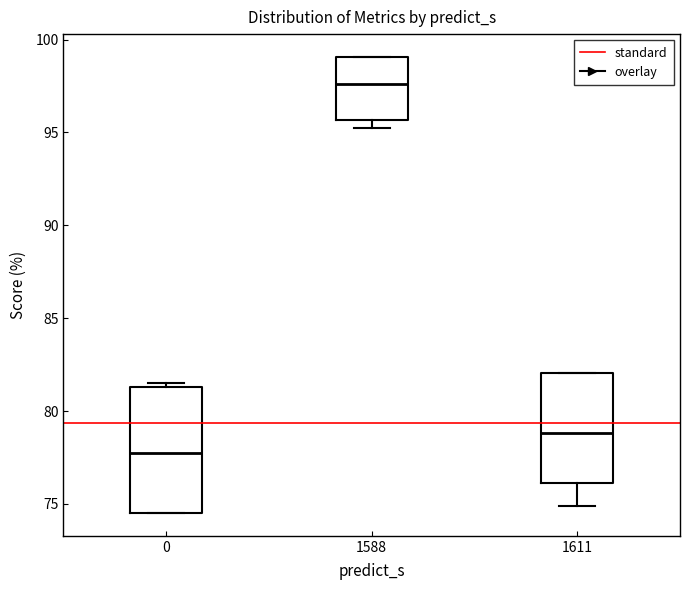

Which box has the highest median line?

1588